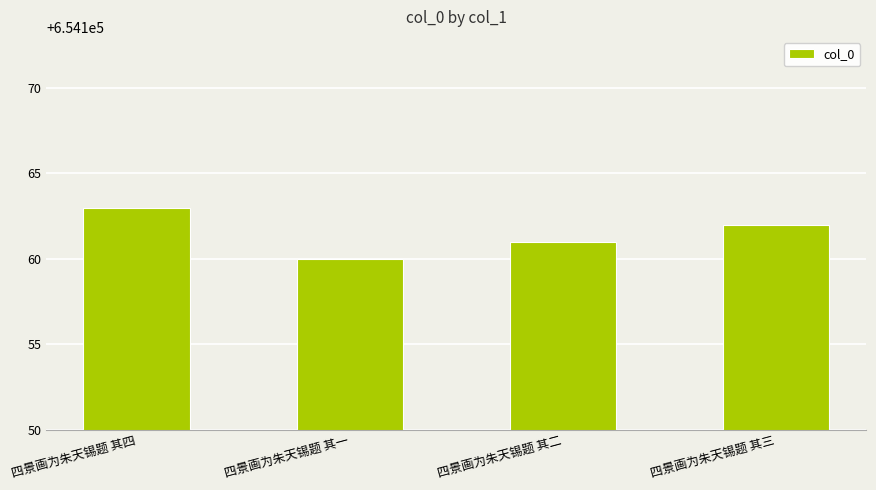

What is the sum of all values?

2616646